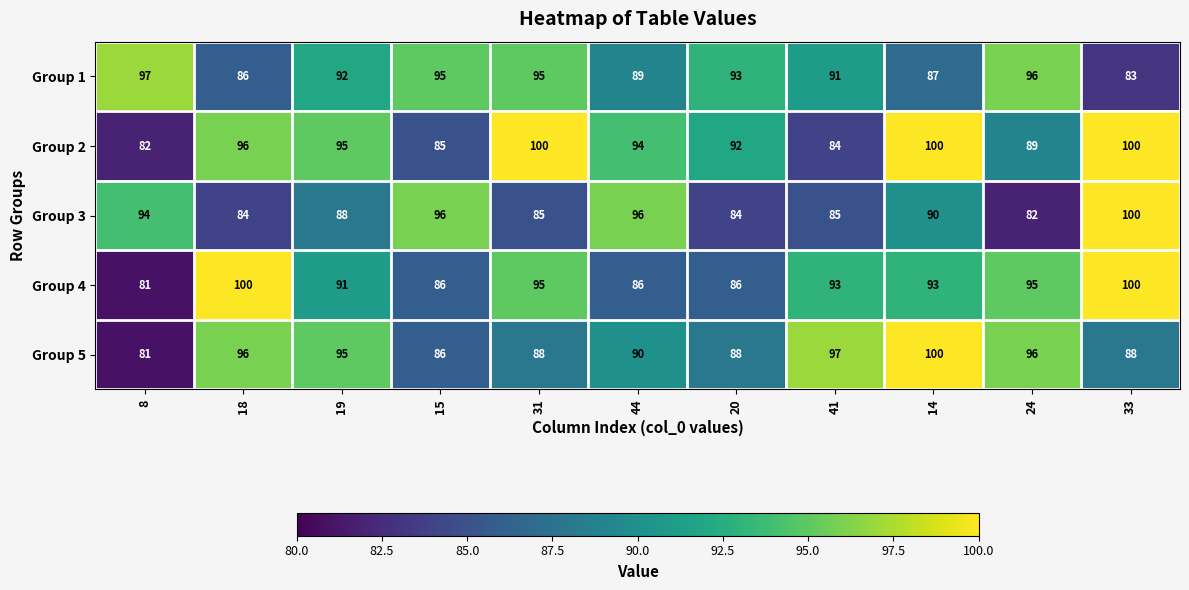

At which label does Group 2 reach its minimum?

8